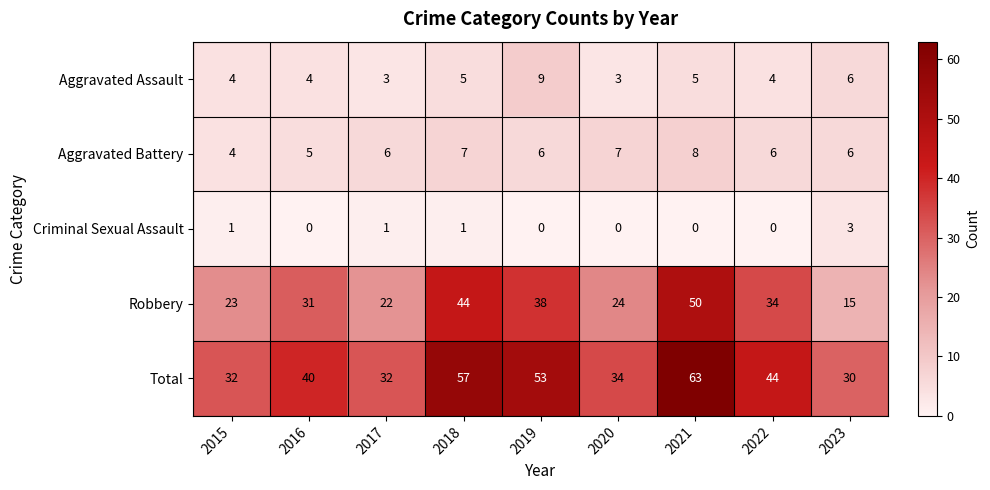

Which series changed the most between 2021 and 2022?

Total